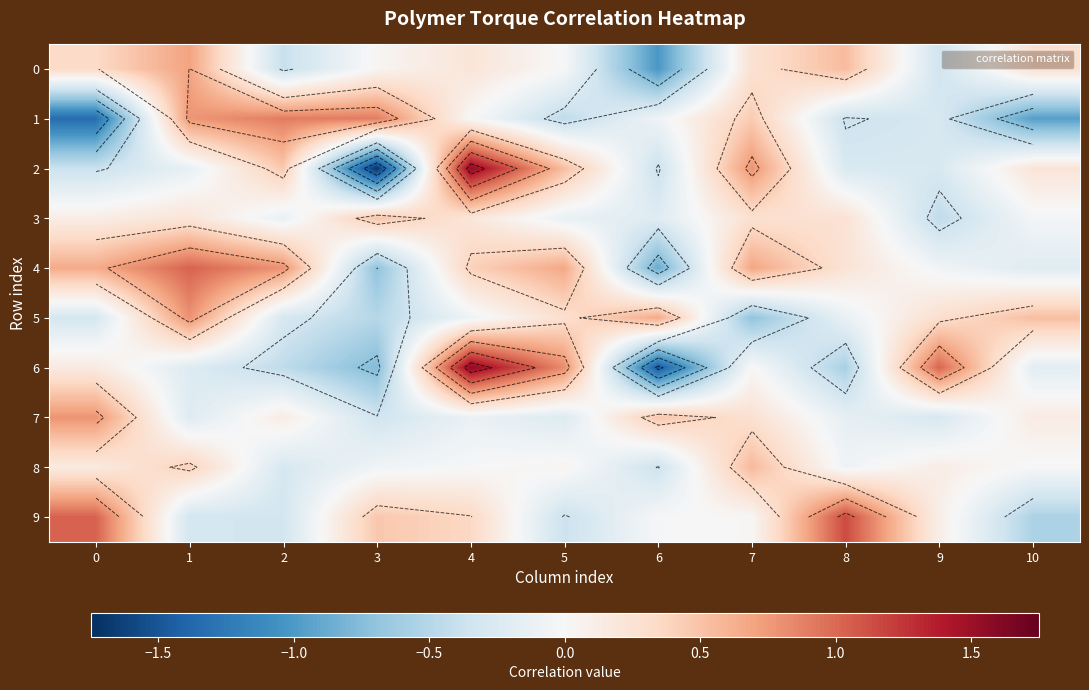

Which series changed the most between 5 and 8?

9